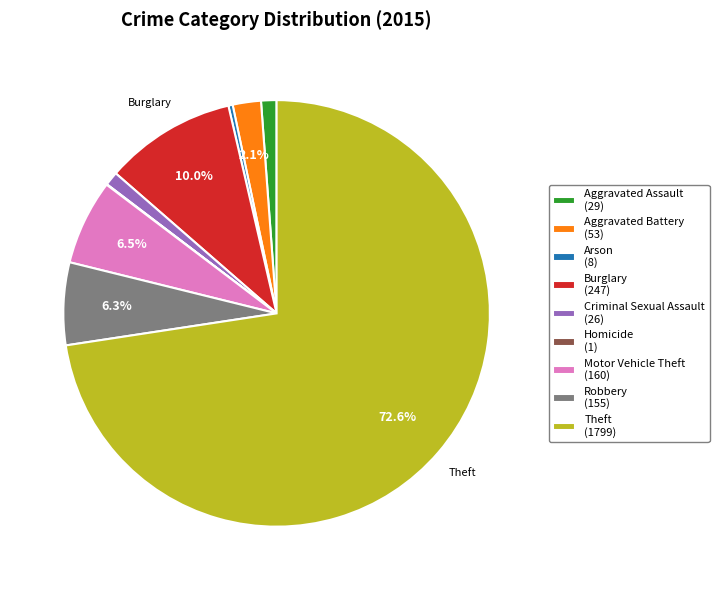

What portion of the pie excludes Burglary (247)?

90.0%